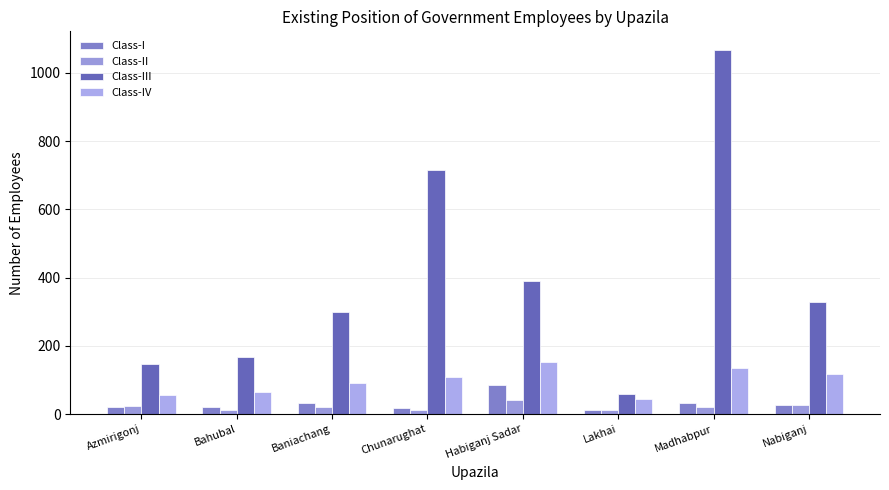

List the labels in order of Class-IV value, largest first.

Habiganj Sadar, Madhabpur, Nabiganj, Chunarughat, Baniachang, Bahubal, Azmirigonj, Lakhai